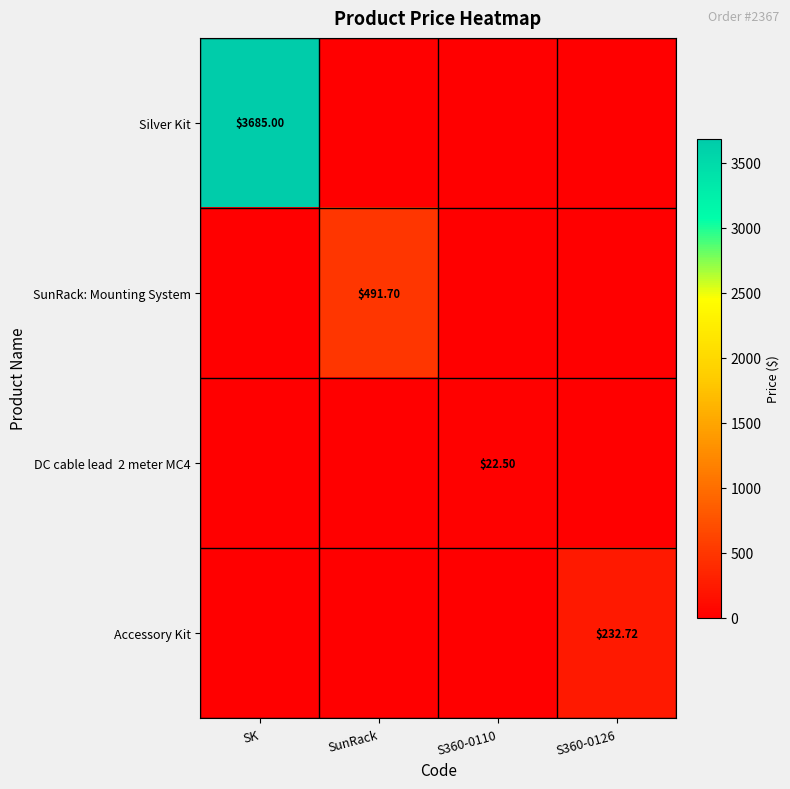

True or false: SunRack: Mounting System has a value of 0.0 at S360-0126.

True